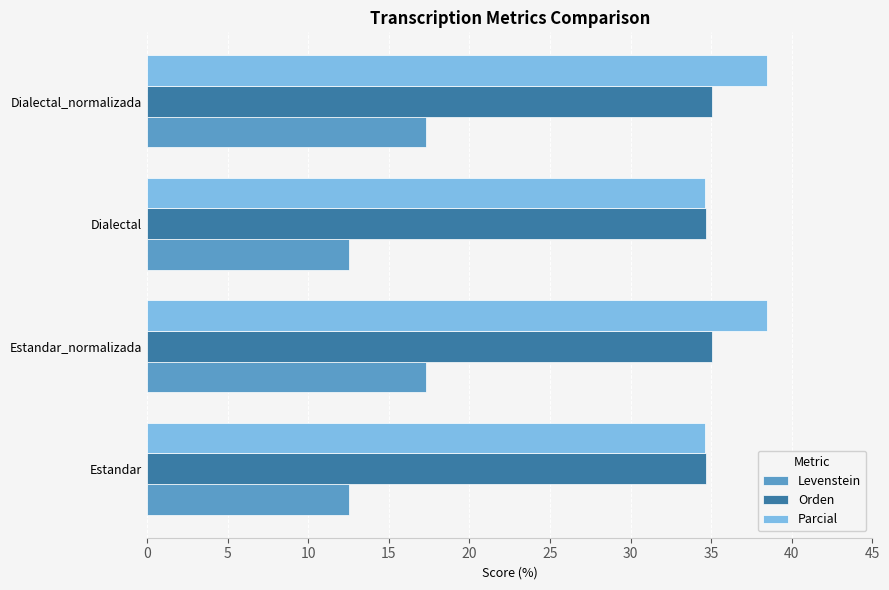

What is the difference between the highest and lowest values at Dialectal_normalizada?

21.2